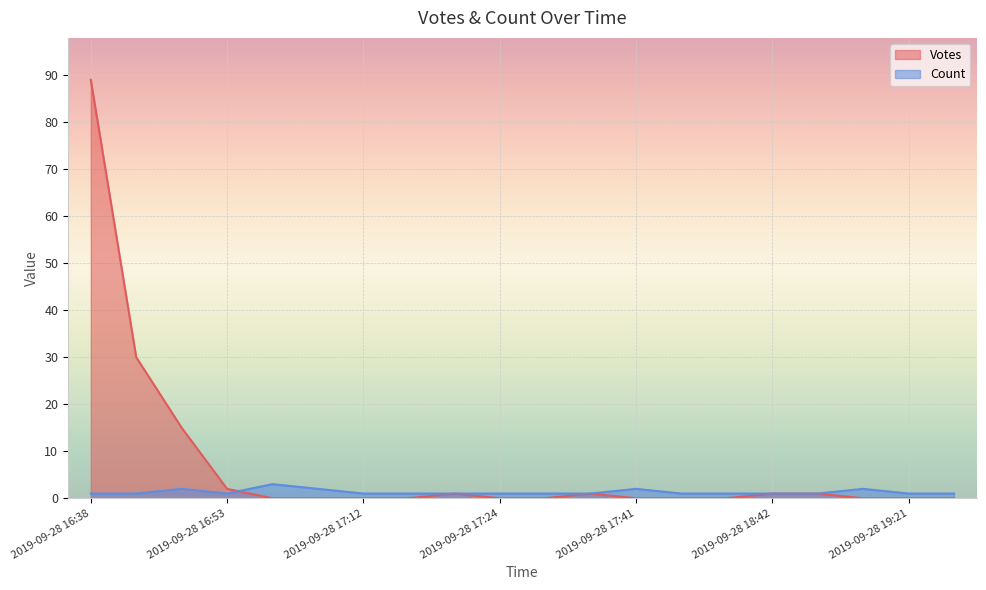

At 2019-09-28 18:00, list the series in order from largest to smallest.

Count, Votes